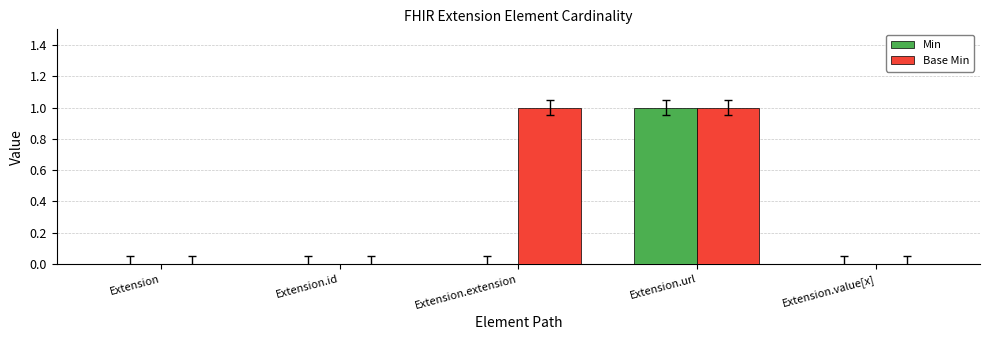

Is it true that Base Min equals 0 at Extension?

True